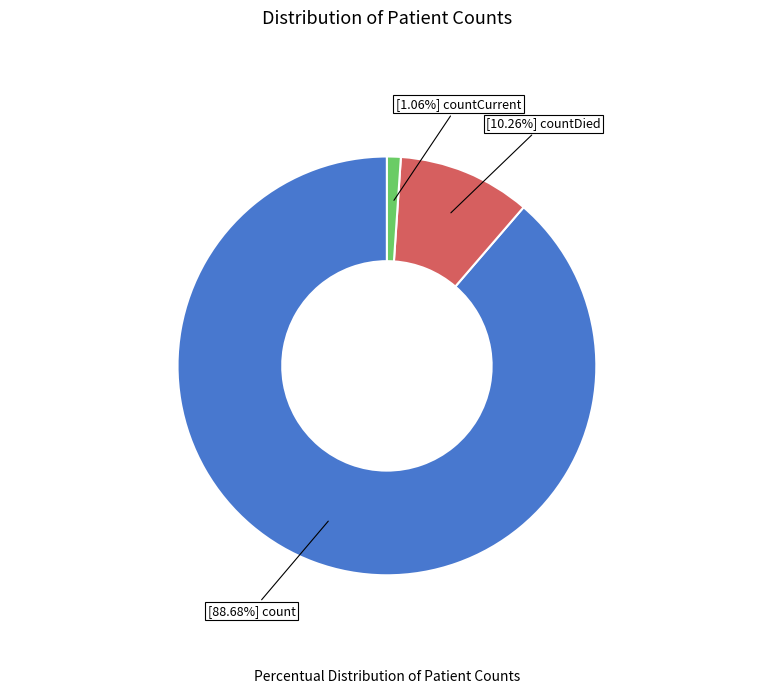

Does any single category account for the majority?

Yes